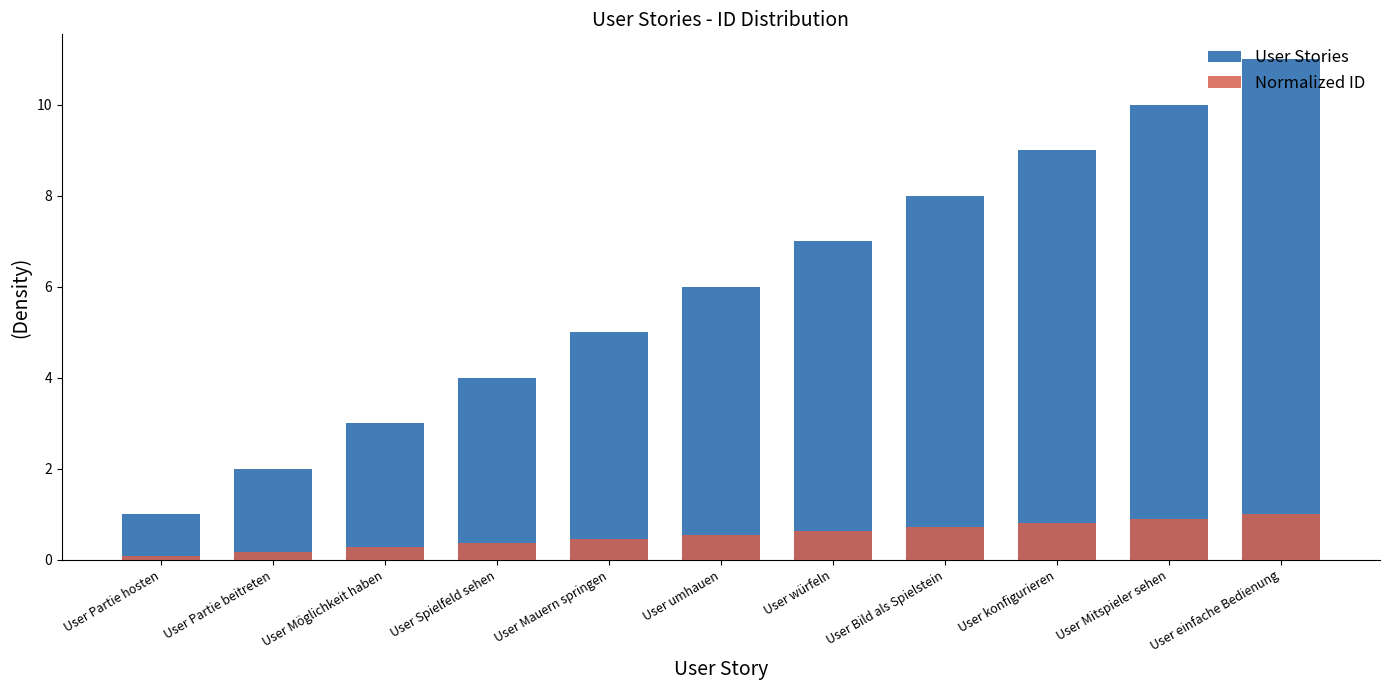

What is the difference between the maximum and minimum values in the Normalized ID series?

0.9